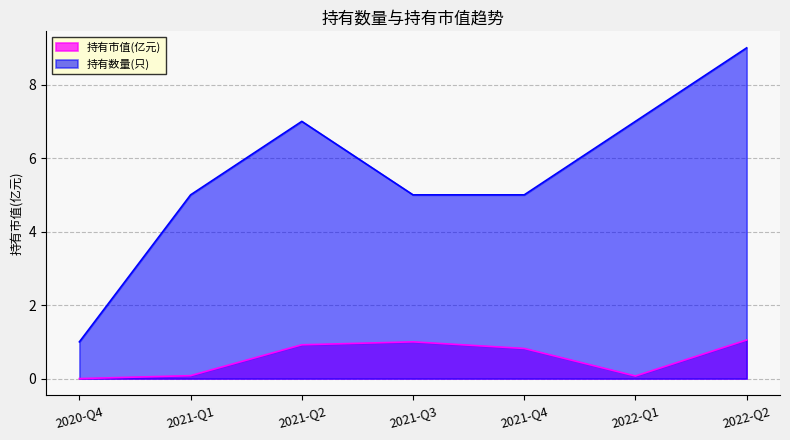

At which category is the sum across all series the highest?

2022-Q2